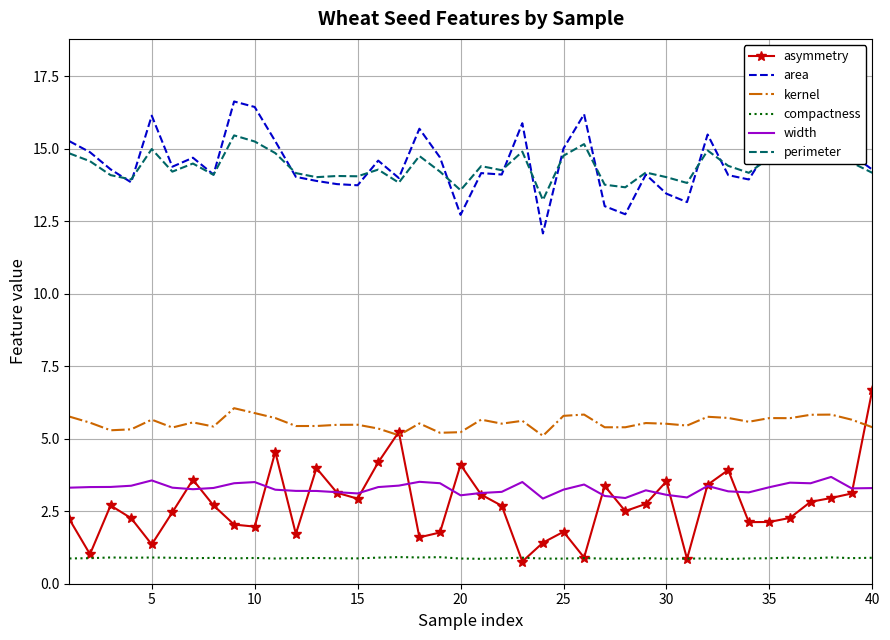

What is the minimum value for kernel?

5.1